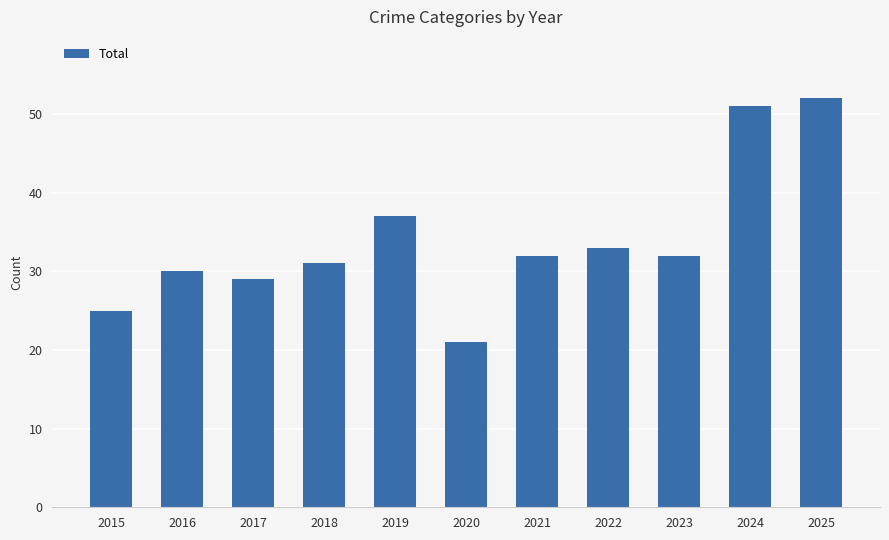

At which label is the value closest to 36?

2019